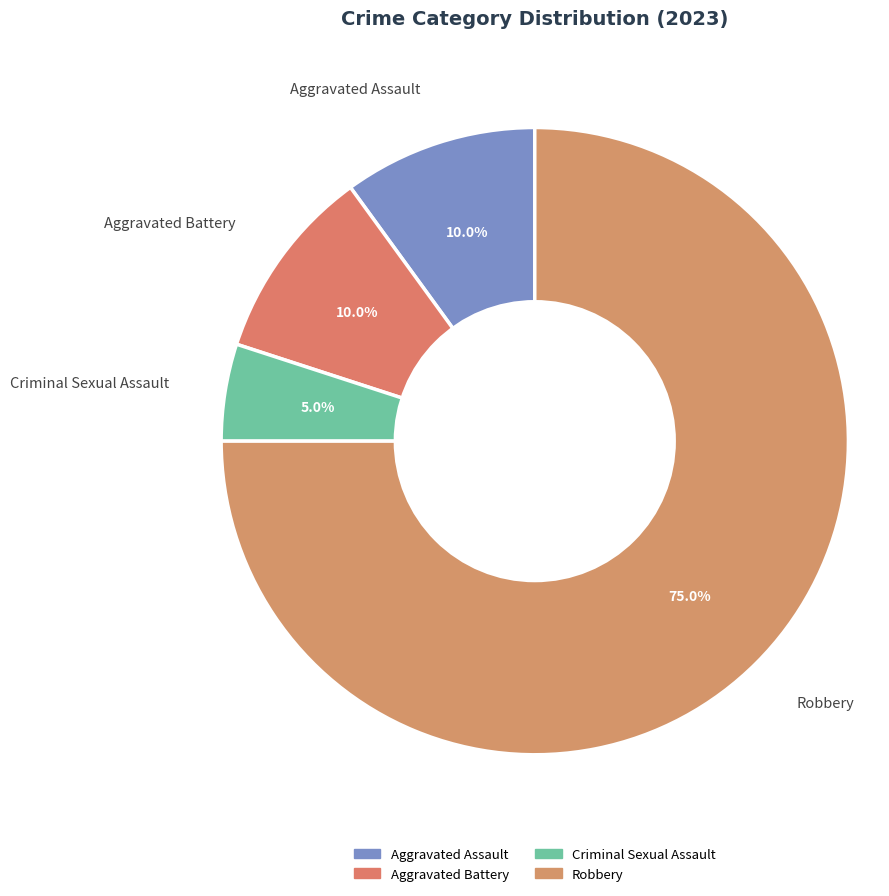

Combined, what portion of the pie is Criminal Sexual Assault and Robbery?

80.0%